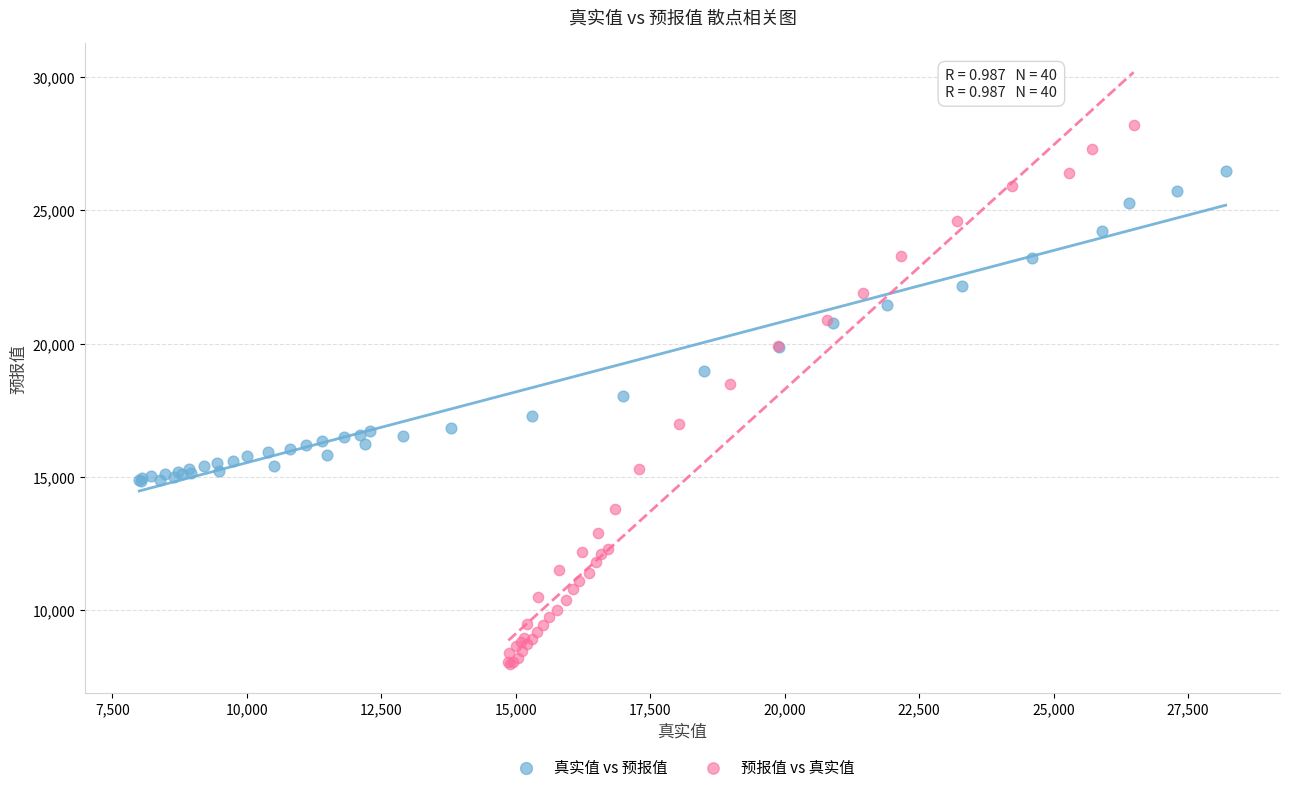

Which series contains the highest Y value?

预报值 vs 真实值